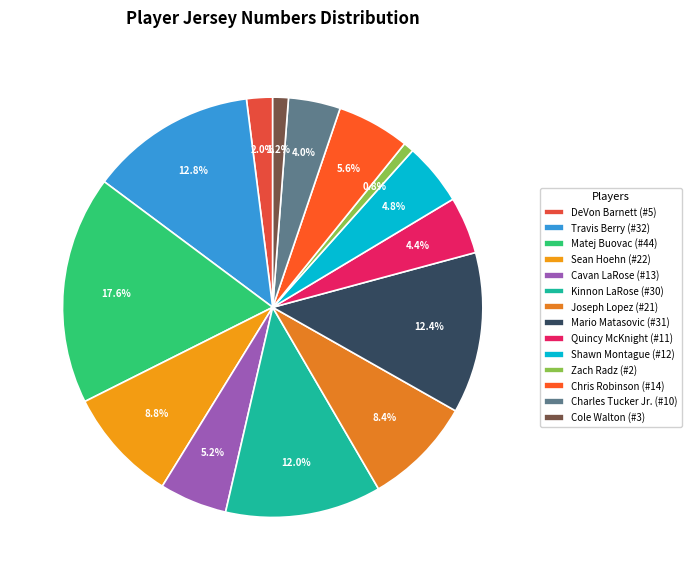

To the nearest percent, what is the average slice percentage?

7%